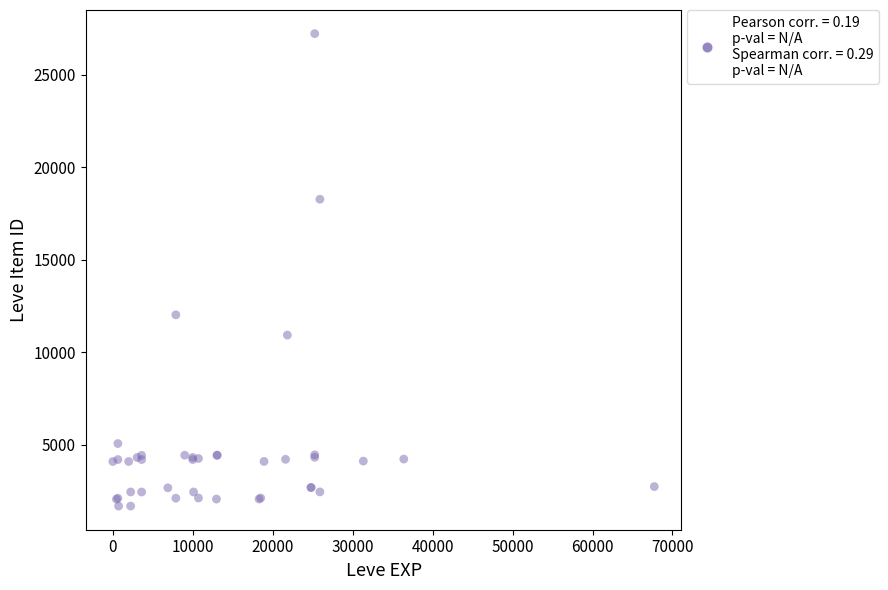

What Y value in the scatter plot is closest to 14448?

12018